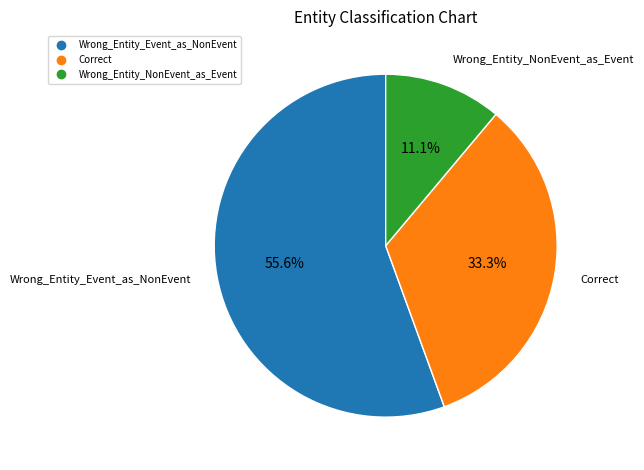

To the nearest percent, what portion does Correct represent?

33%